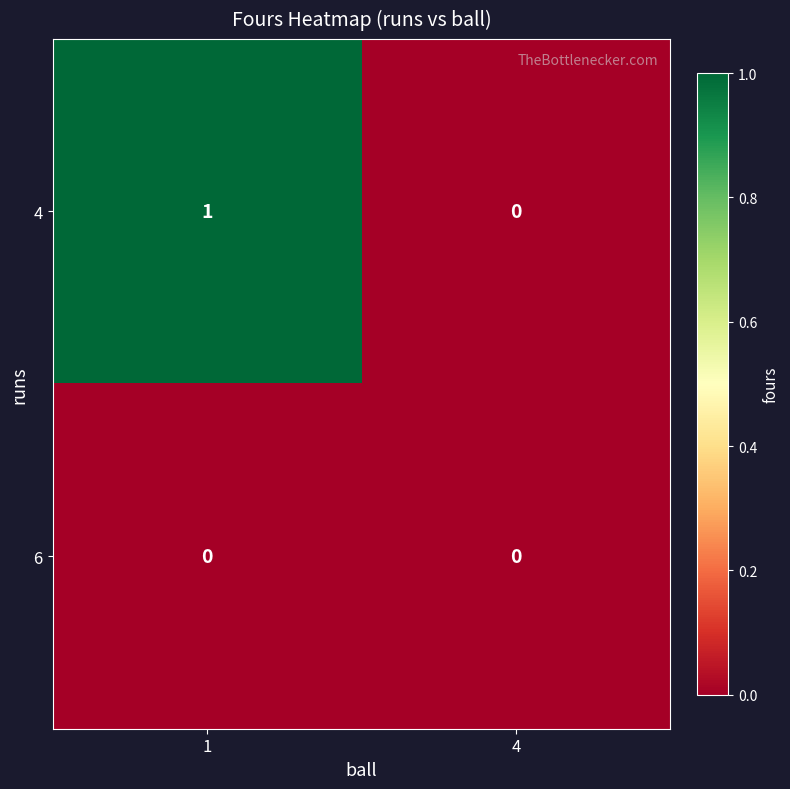

At which label is 4 closest to 0?

4